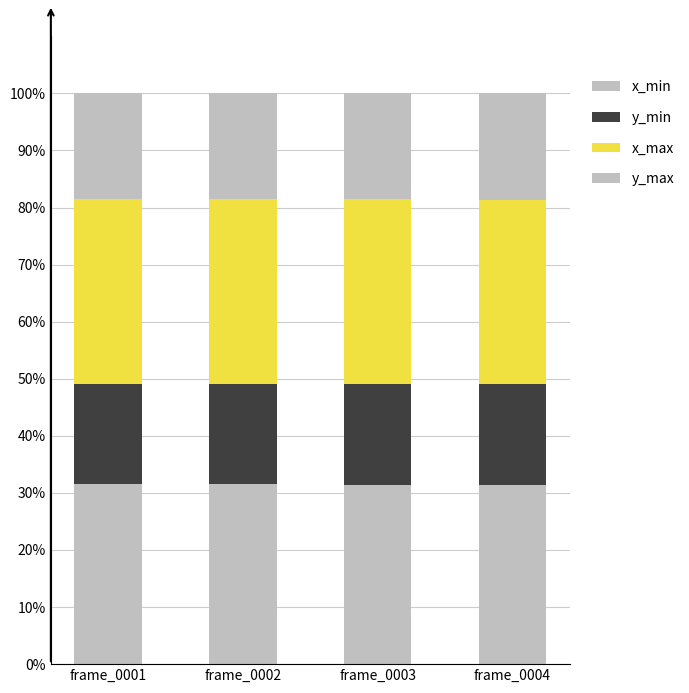

Does the chart contain stacked bars?

Yes